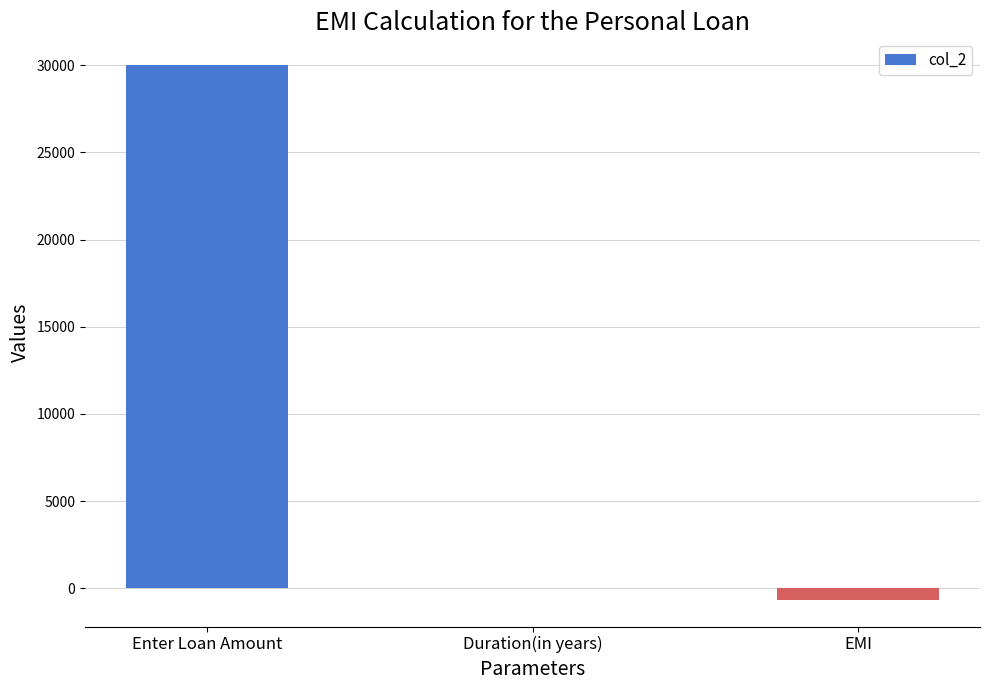

What is the maximum value shown in the chart?

30000.0